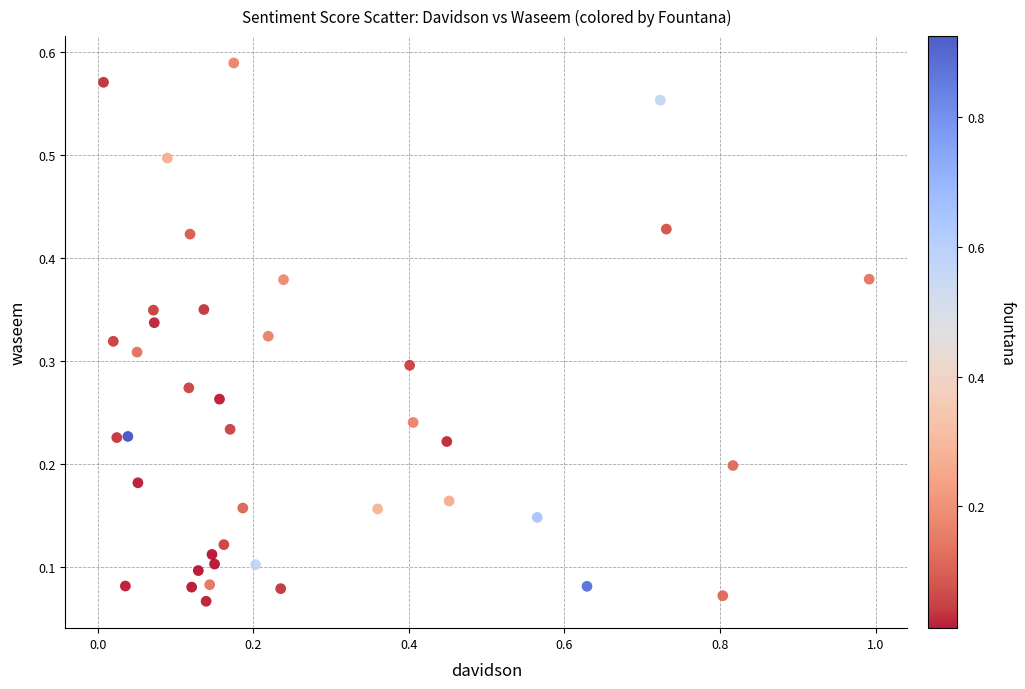

What is the range of X values (max minus min)?

1.0